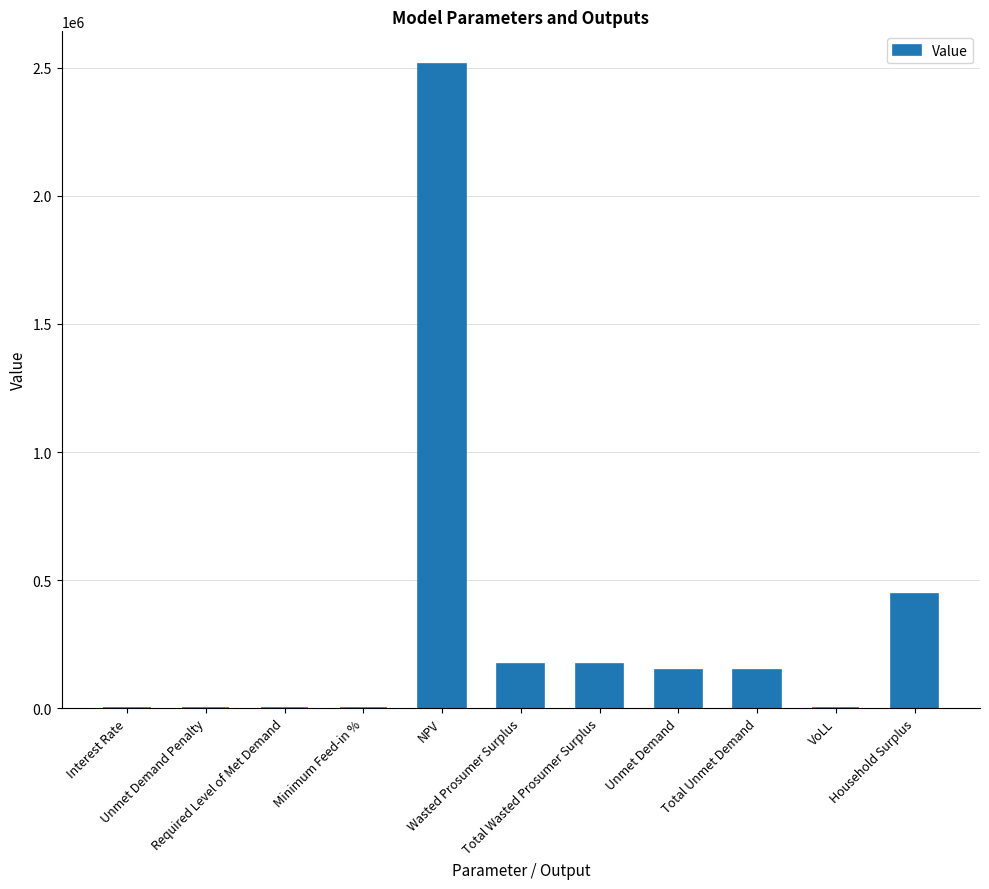

How many values exceed 148585?

6